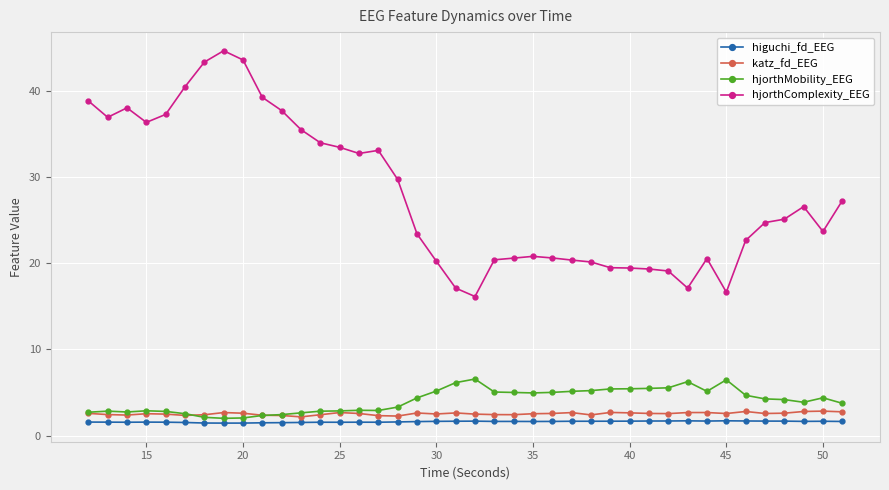

What is the smallest value displayed?

1.4